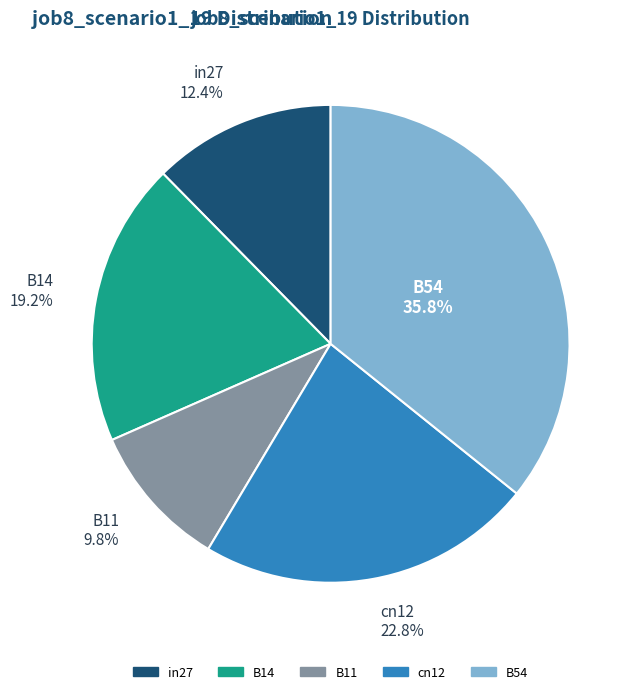

Does B14 represent more than half of the total?

No